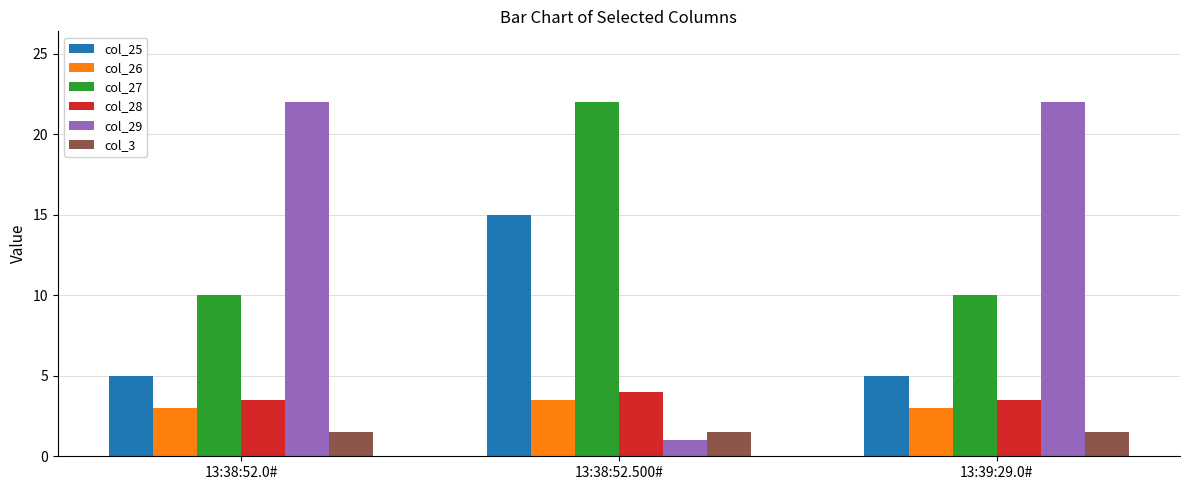

At 13:38:52.0#, list the series in order from largest to smallest.

col_29, col_27, col_25, col_28, col_26, col_3